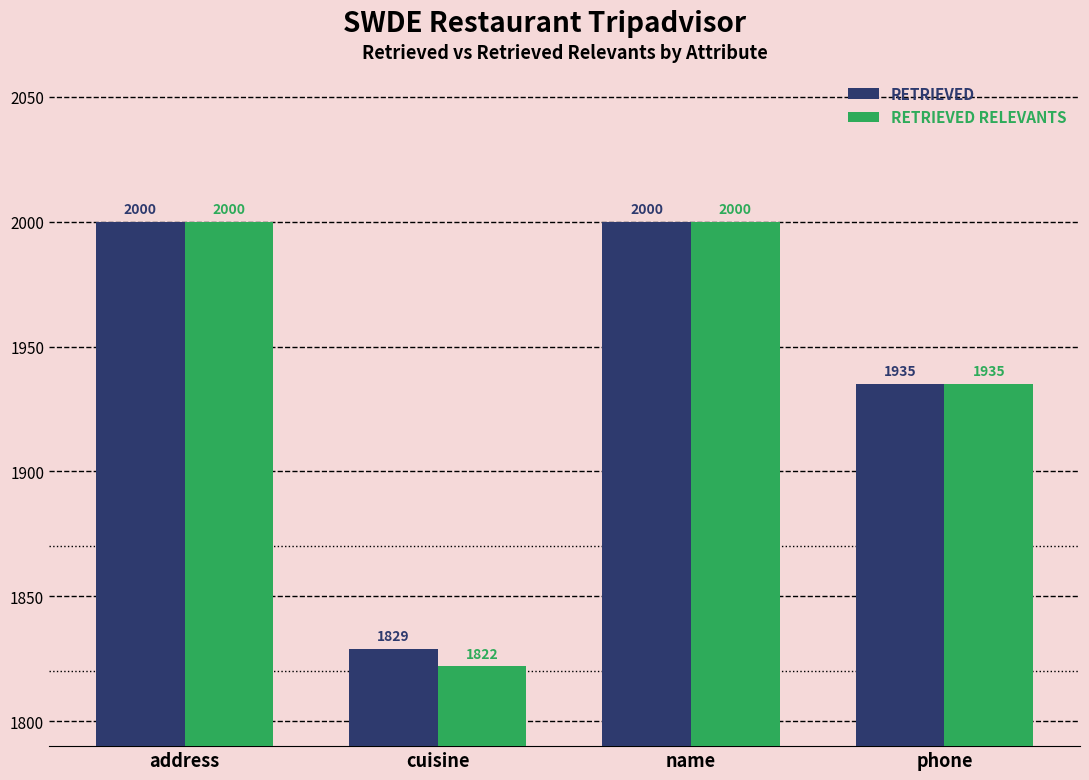

How many bars are there in total?

8